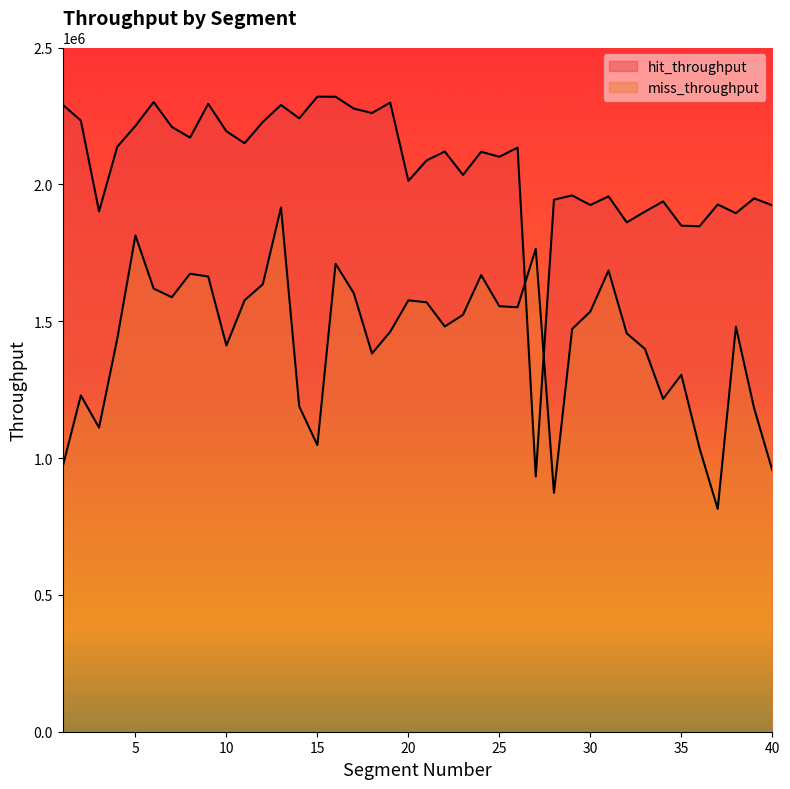

What is the difference between the second highest and second lowest values in the hit_throughput series?

473279.2